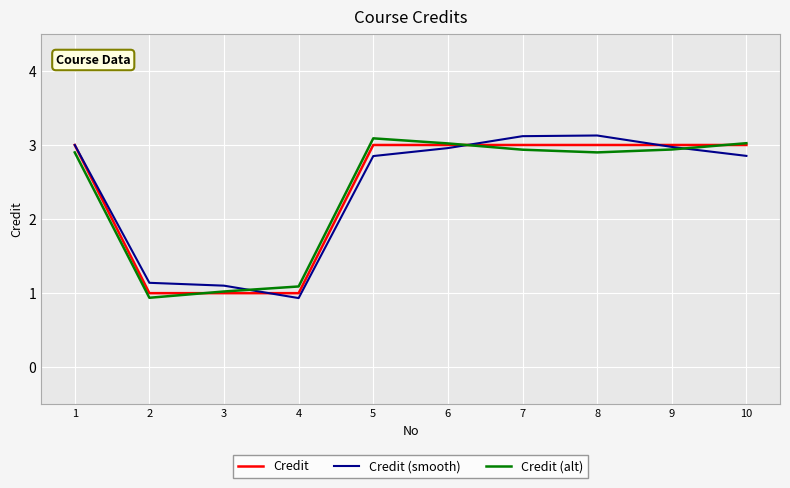

What is the sum of the Credit values at 1 and 6?

6.0